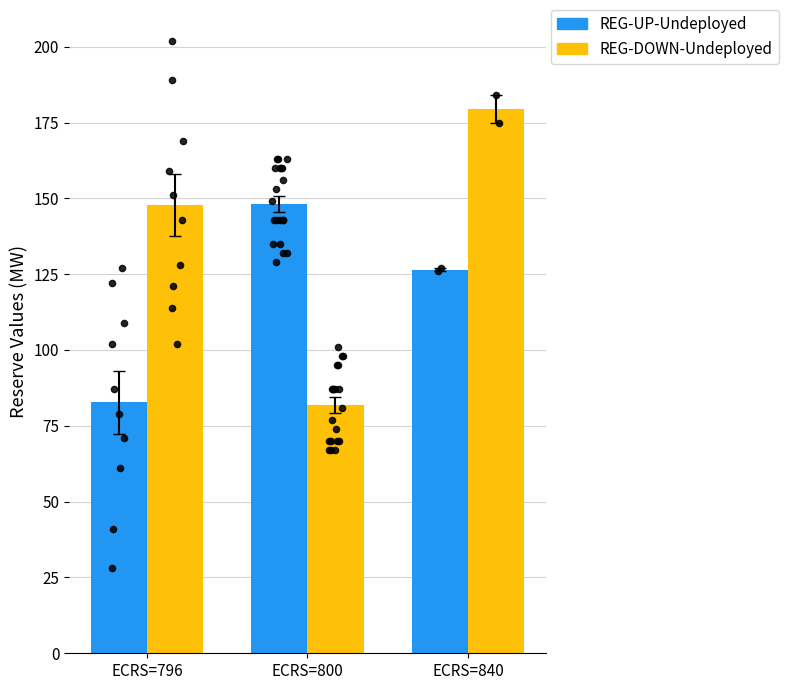

What are all the series names shown in the legend?

REG-UP-Undeployed, REG-DOWN-Undeployed